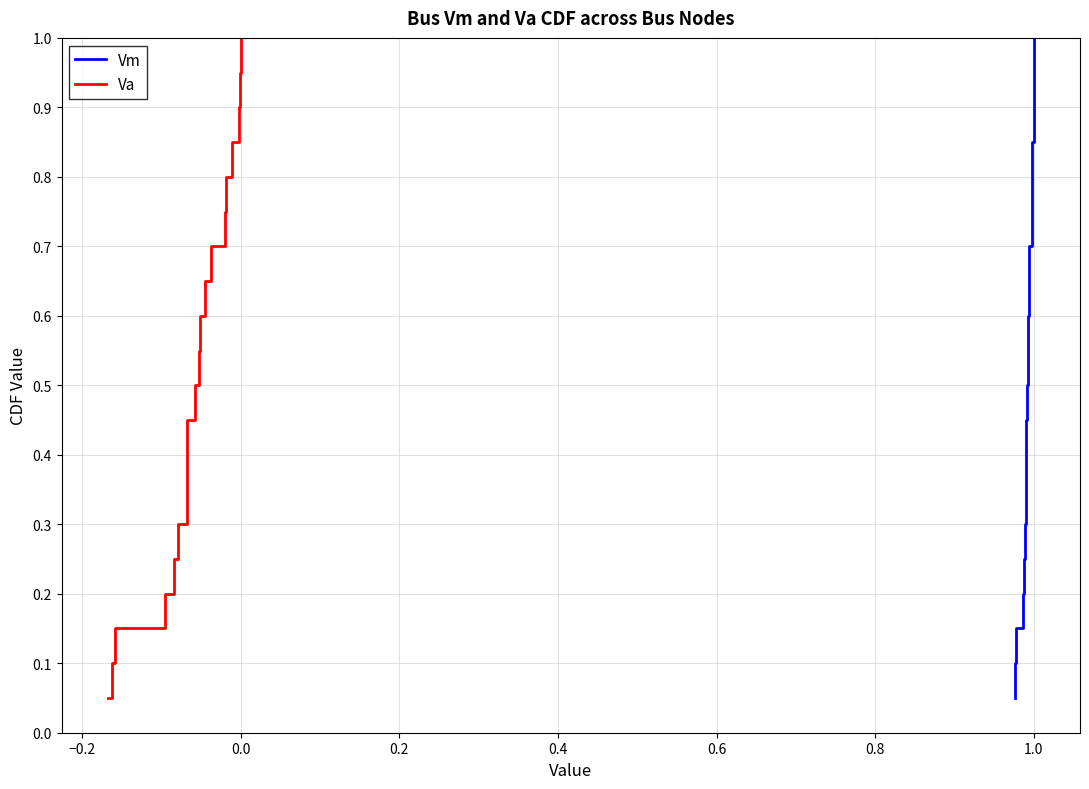

What is the greatest value displayed?

1.0